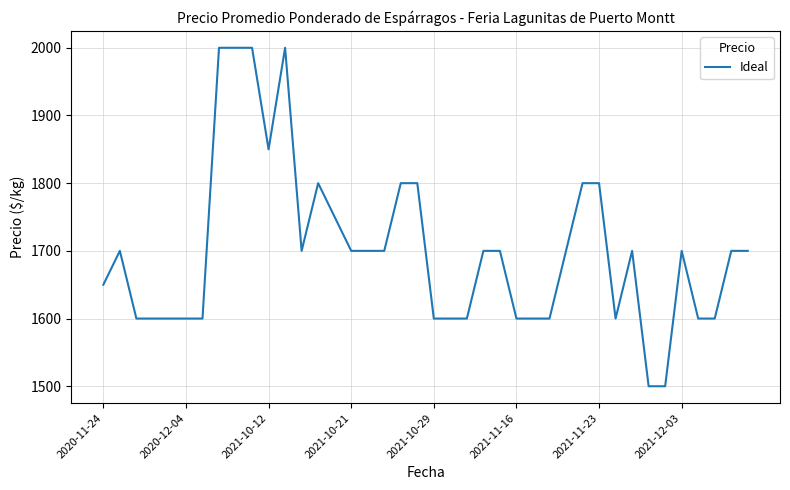

What is the minimum value shown in the chart?

1500